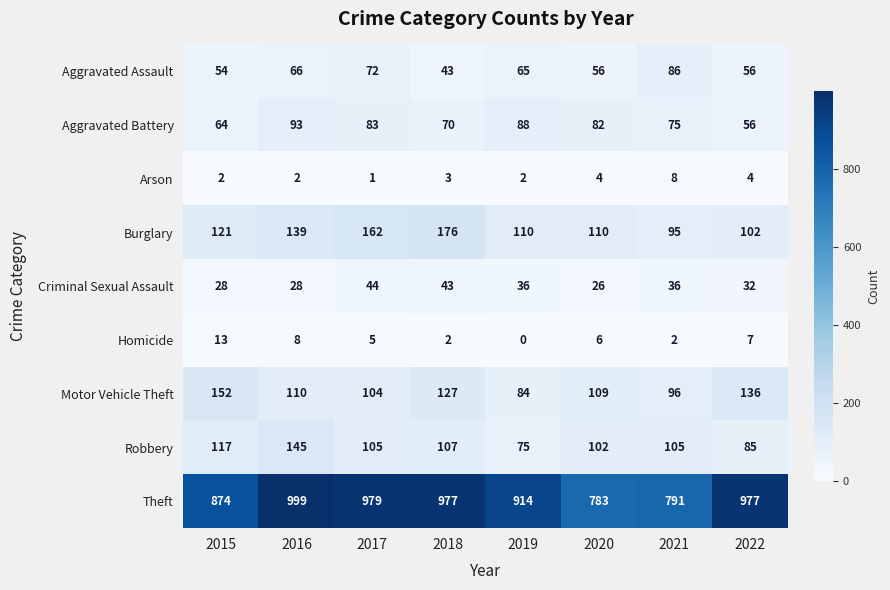

Which series has the largest range (max minus min)?

Theft